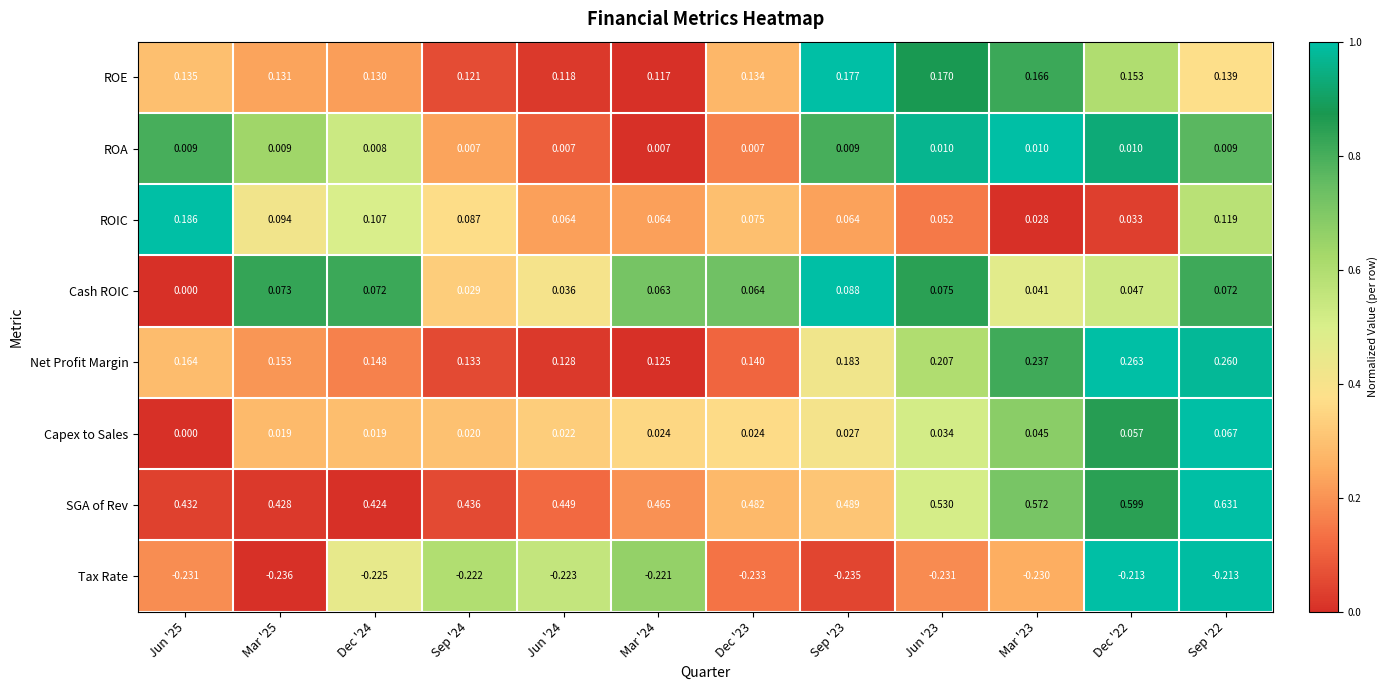

How many data points does each series have?

12